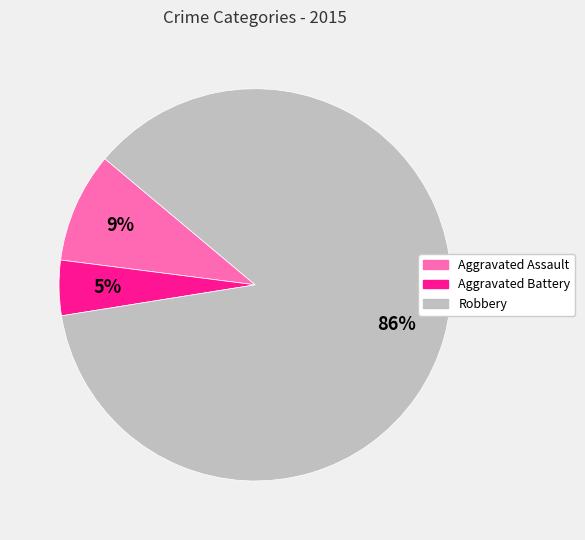

To the nearest percent, what is the difference between the Robbery and Aggravated Assault slice percentages?

77%